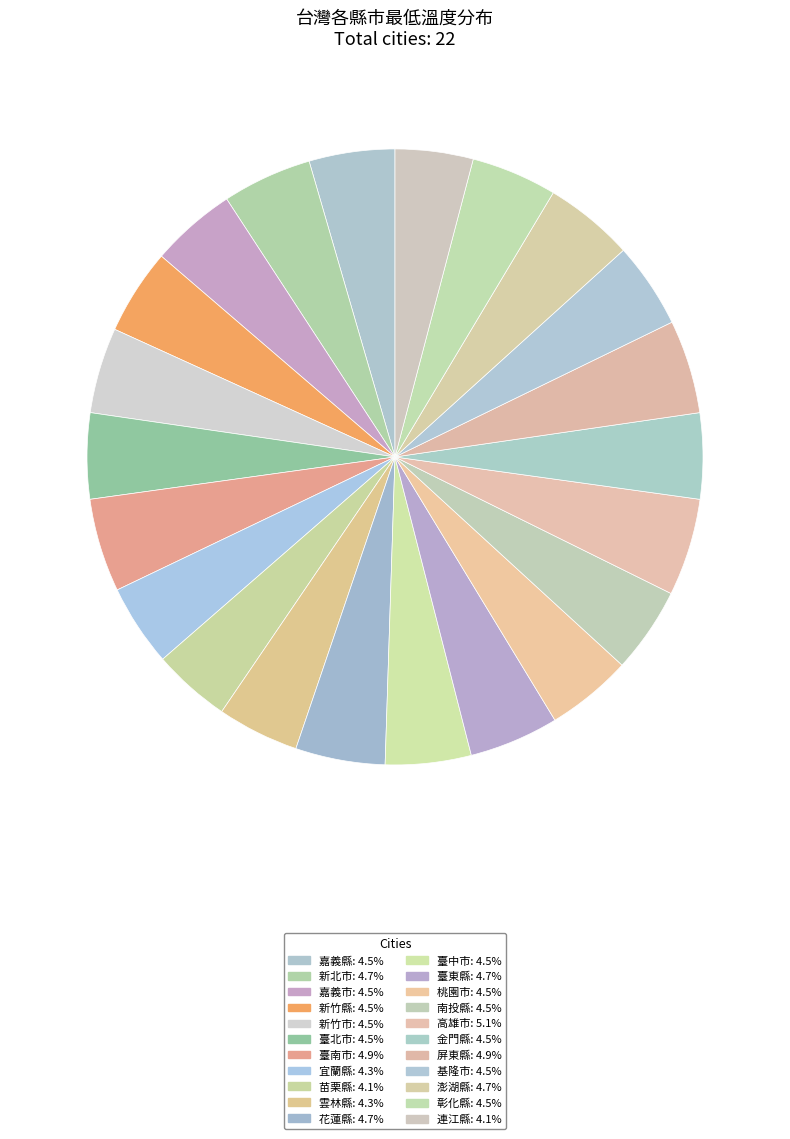

How many segments does this pie chart have?

22